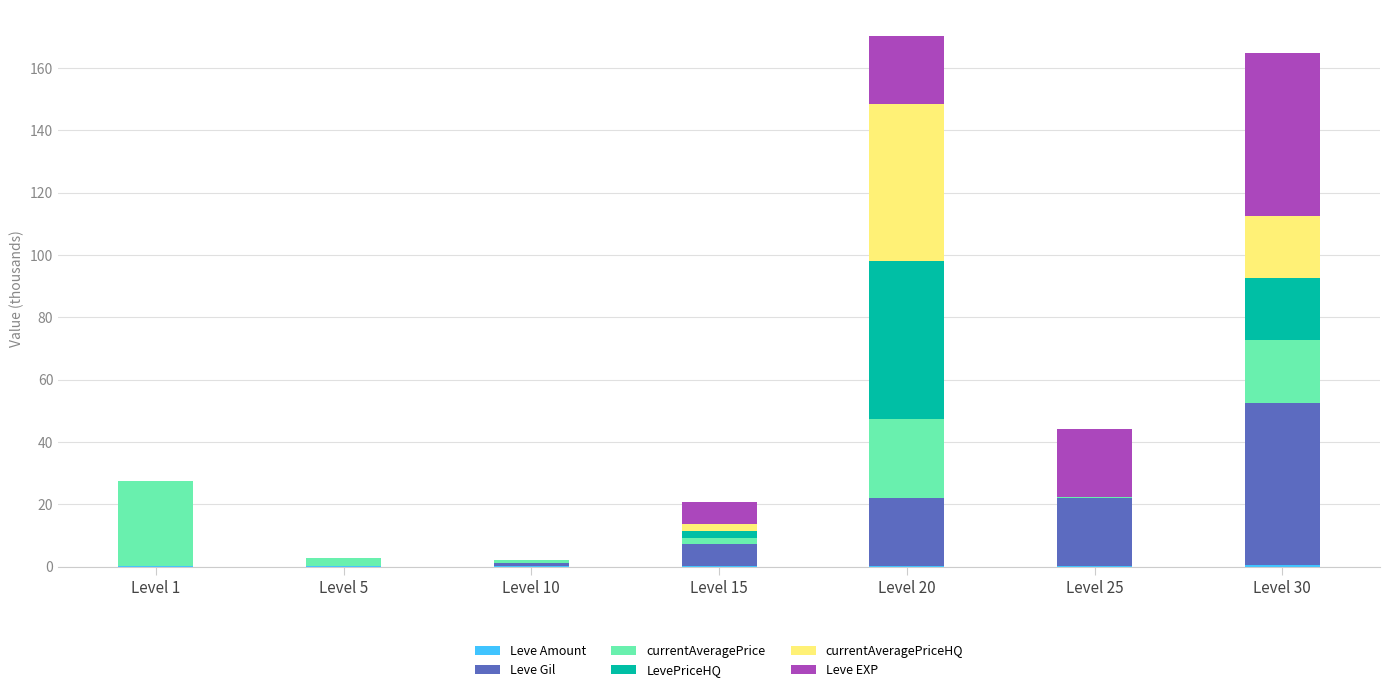

The Leve Gil series shows 31.0 at Level 30. True or false?

False